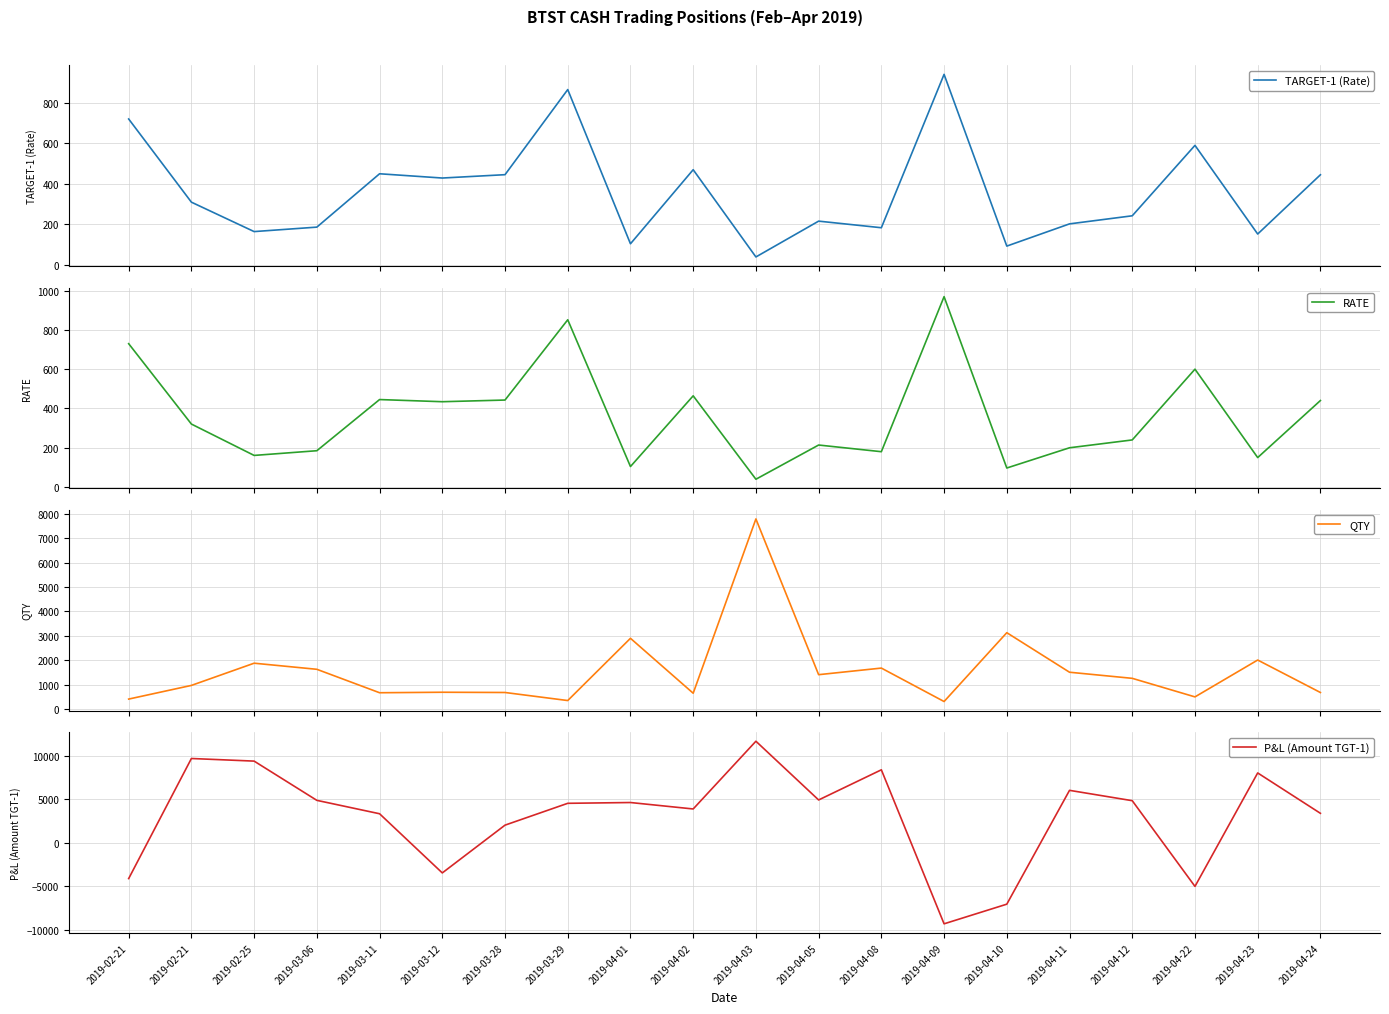

Does the chart display data point markers on the line(s)?

No